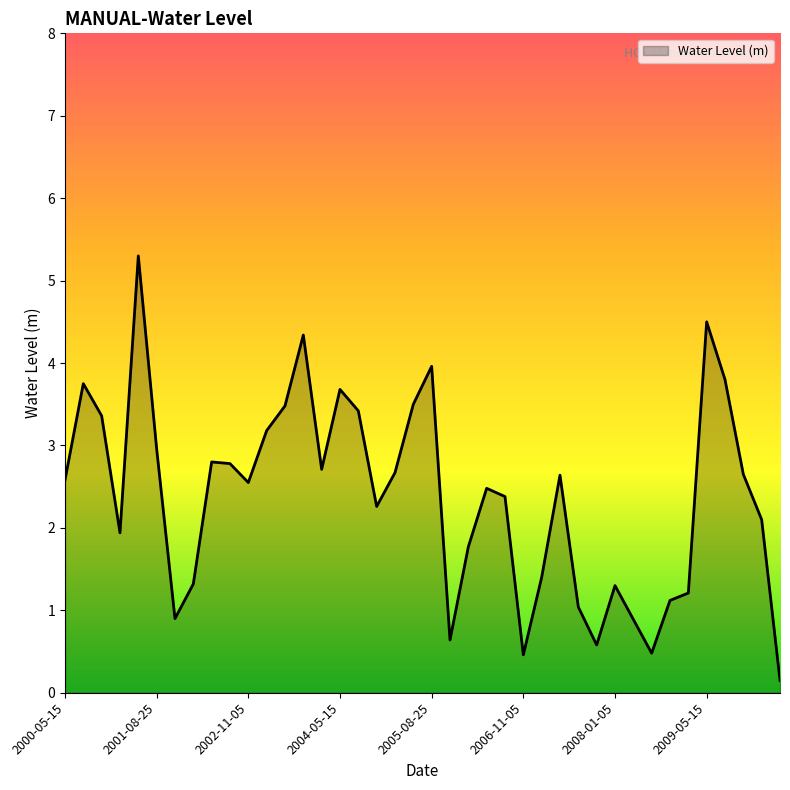

What is the difference between the maximum and minimum values?

5.2